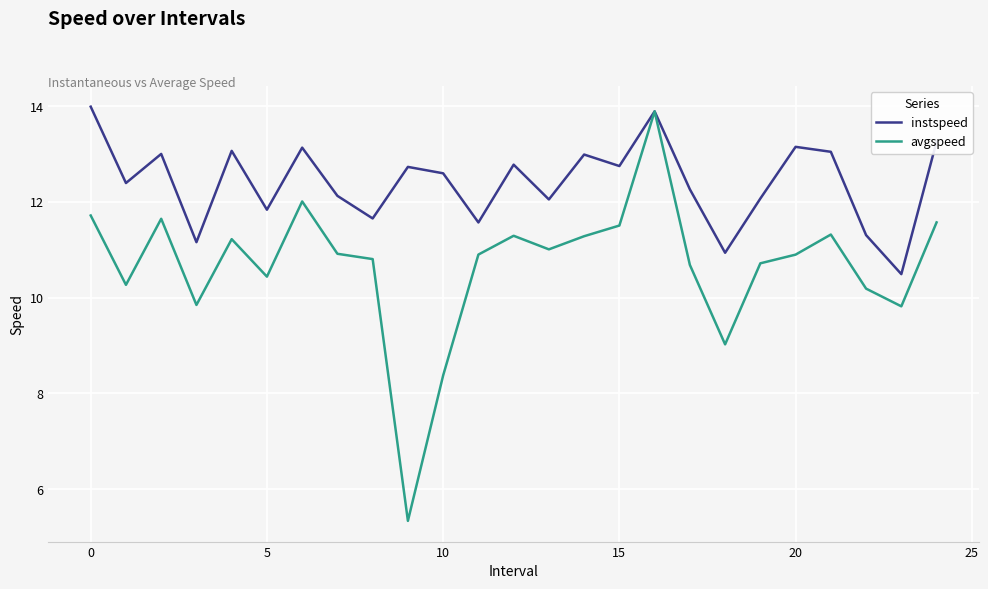

Which series has the largest total across all categories?

instspeed